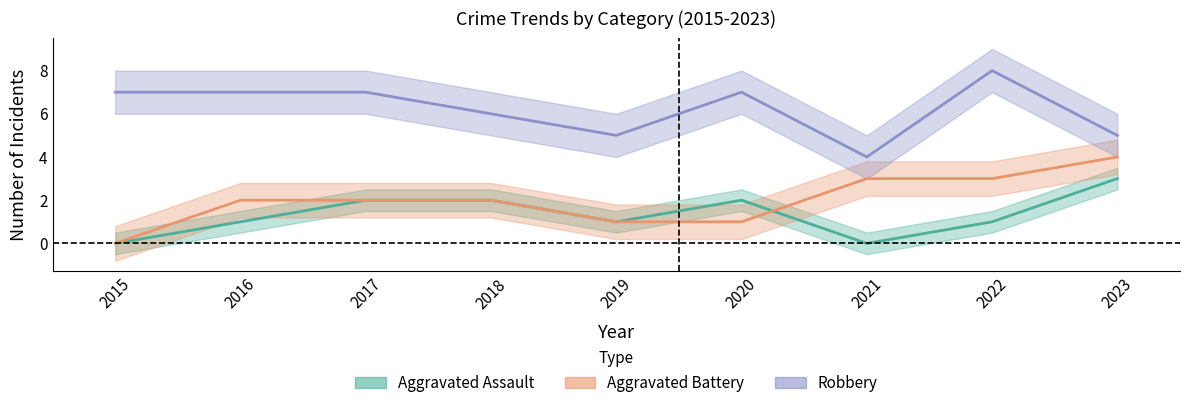

What are all the series names shown in the legend?

Aggravated Assault, Aggravated Battery, Robbery